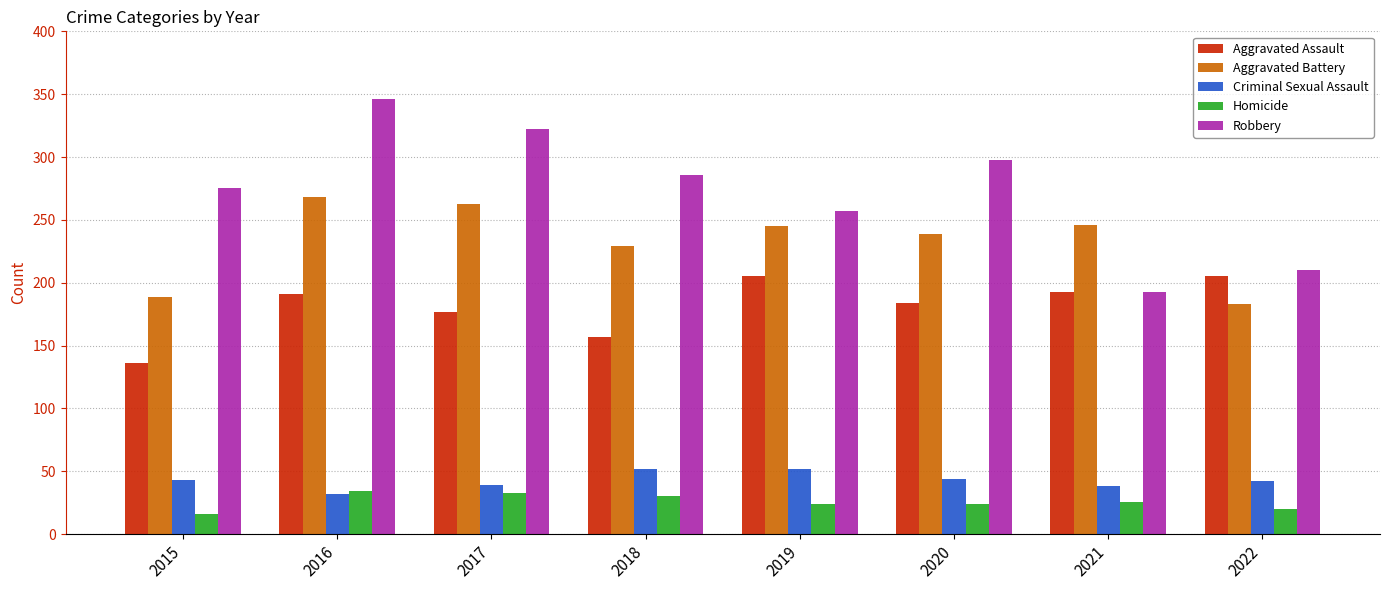

What is the lowest value of the Robbery series?

193